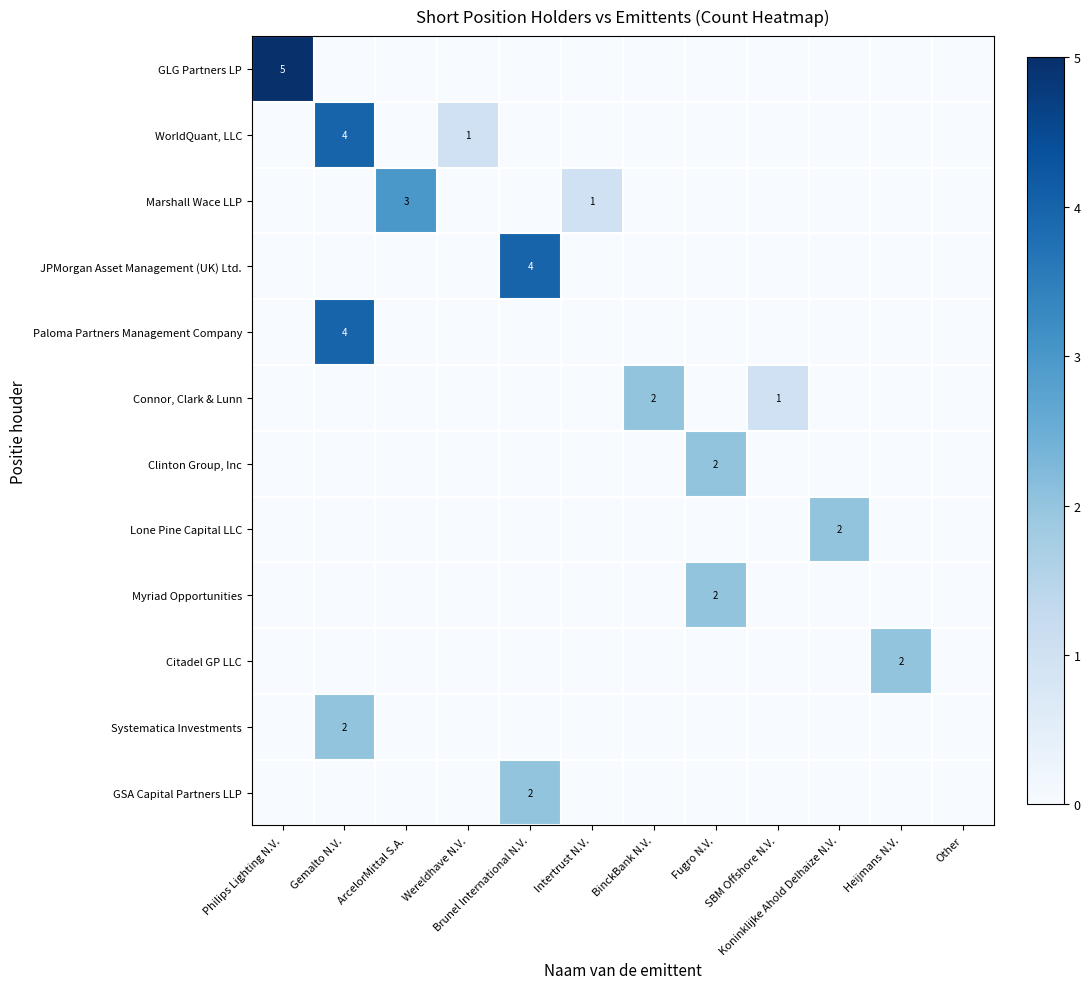

Rank the series by their maximum value, from highest to lowest.

GLG Partners LP, WorldQuant, LLC, JPMorgan Asset Management (UK) Ltd., Paloma Partners Management Company, Marshall Wace LLP, Connor, Clark & Lunn, Clinton Group, Inc, Lone Pine Capital LLC, Myriad Opportunities, Citadel GP LLC, Systematica Investments, GSA Capital Partners LLP